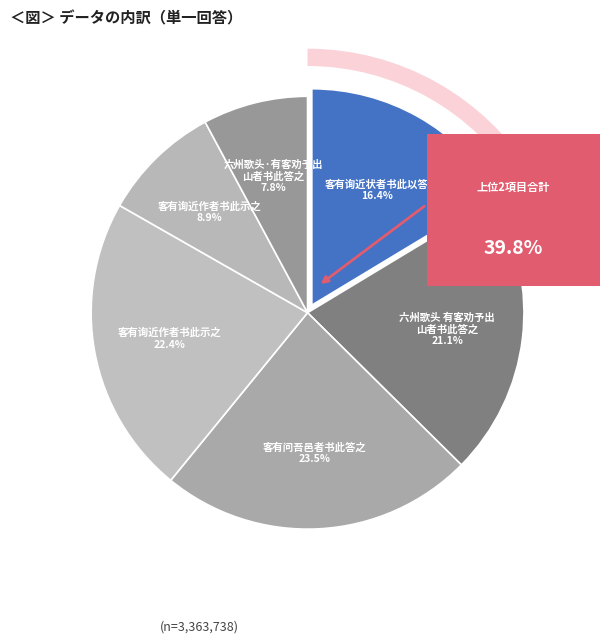

How many segments does this pie chart have?

6